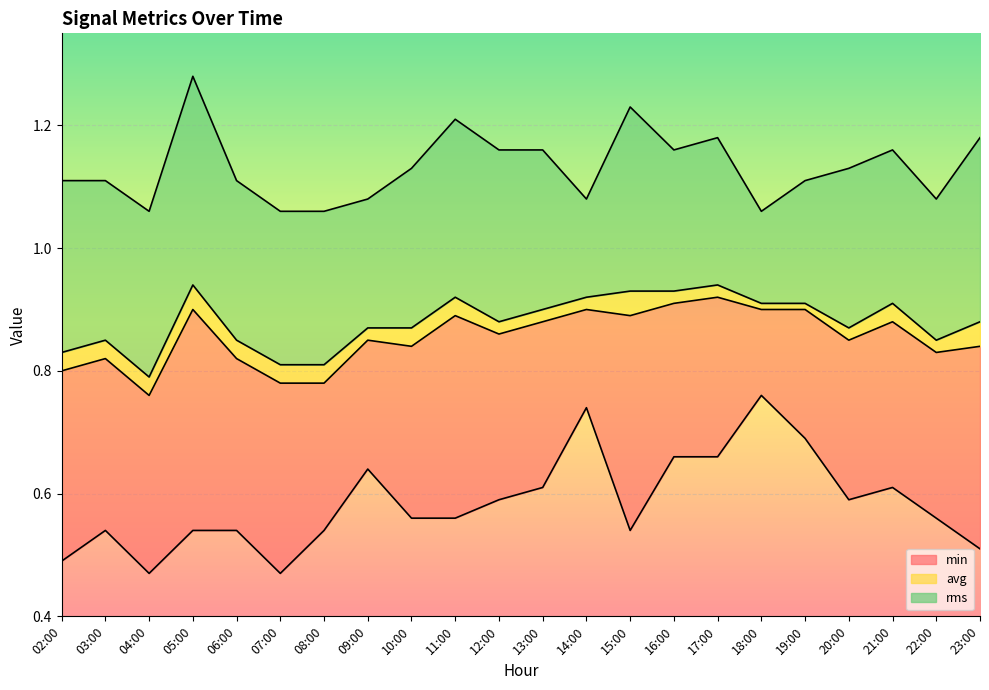

Read the avg_line value at 14:00.

0.9